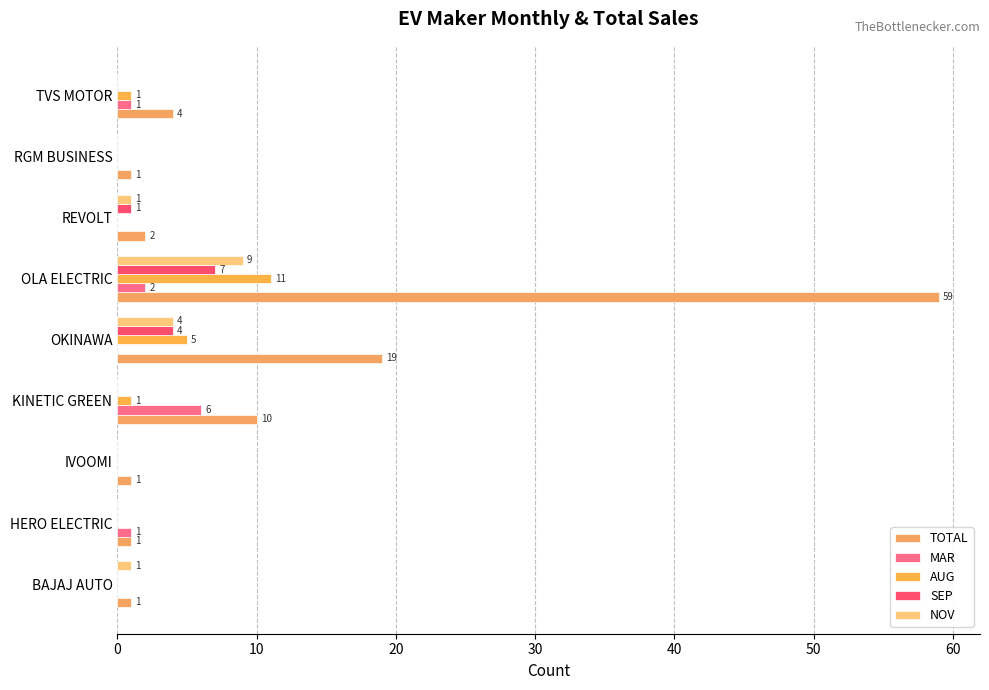

Count the number of categories in the chart.

9